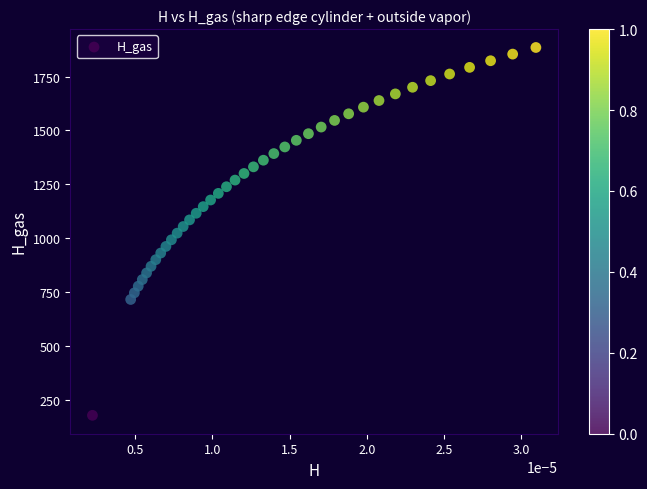

What is the range of Y values (max minus min)?

1708.2